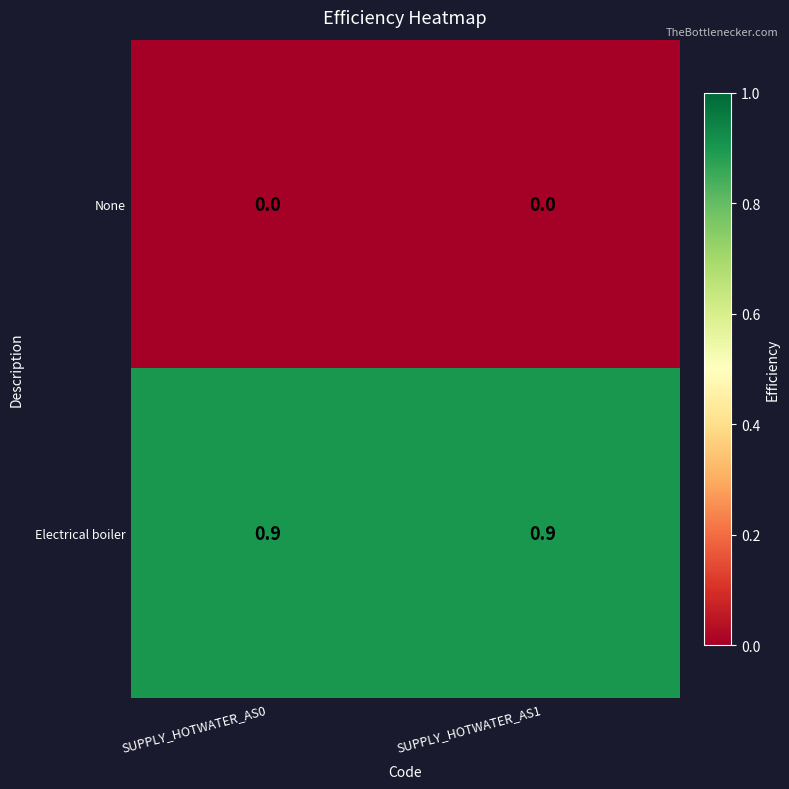

What is the total value across all series at SUPPLY_HOTWATER_AS1?

0.9